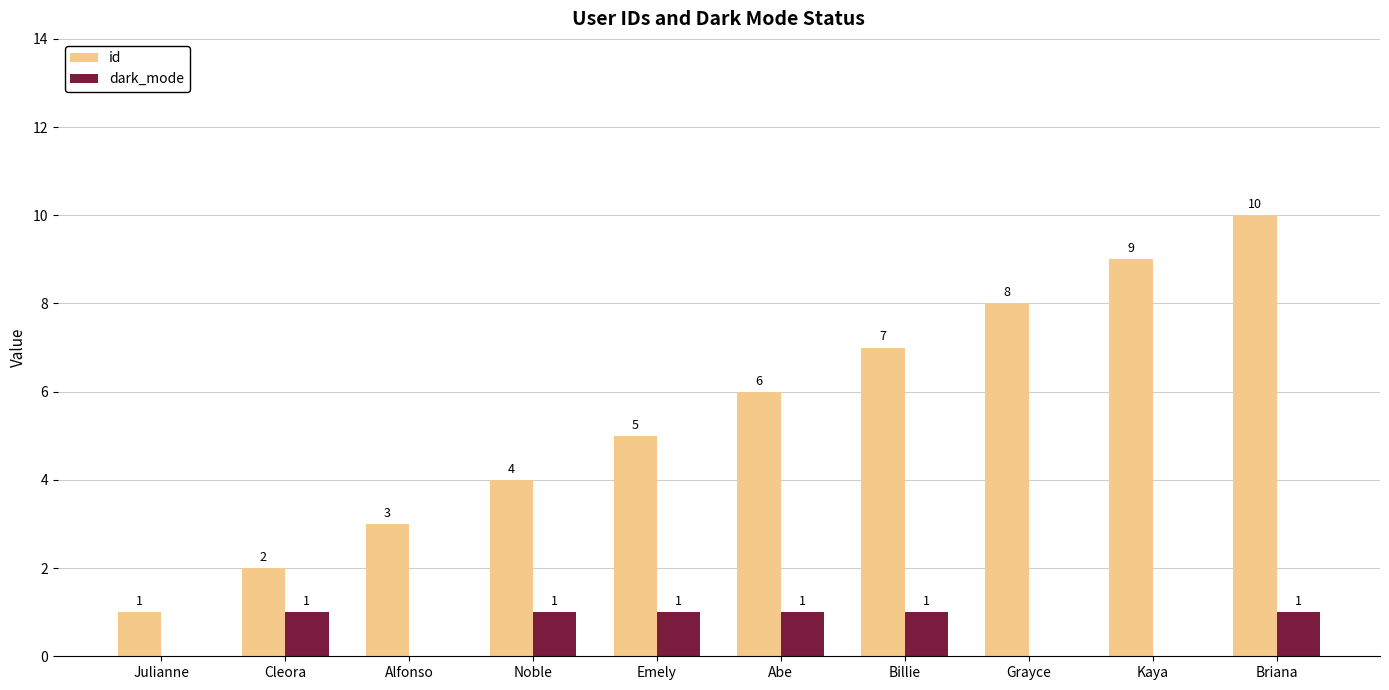

The value of id at Emely is 9. True or false?

False